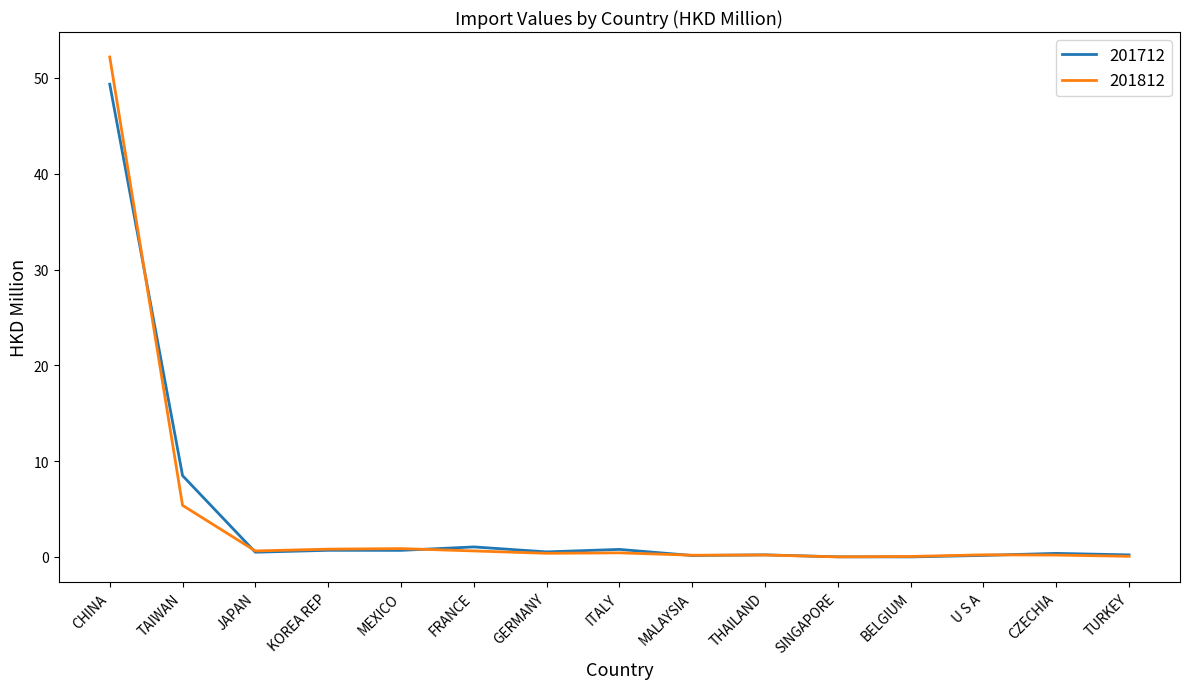

The 201812 series shows 5.4 at TAIWAN. True or false?

True